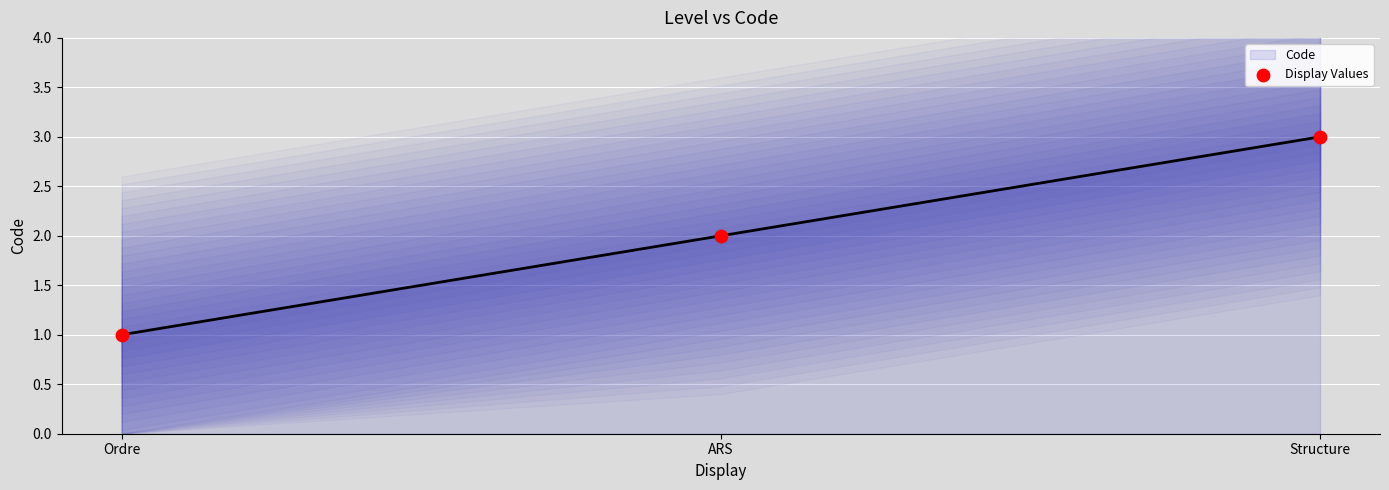

Which series has the largest total across all categories?

Code